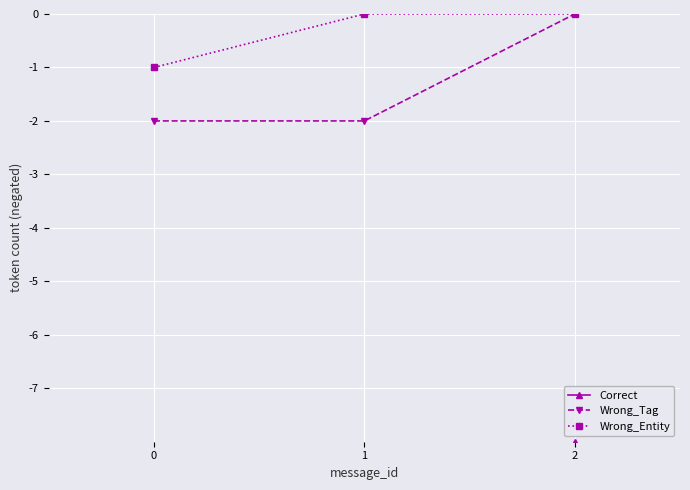

What is the average value of the Wrong_Tag series?

-1